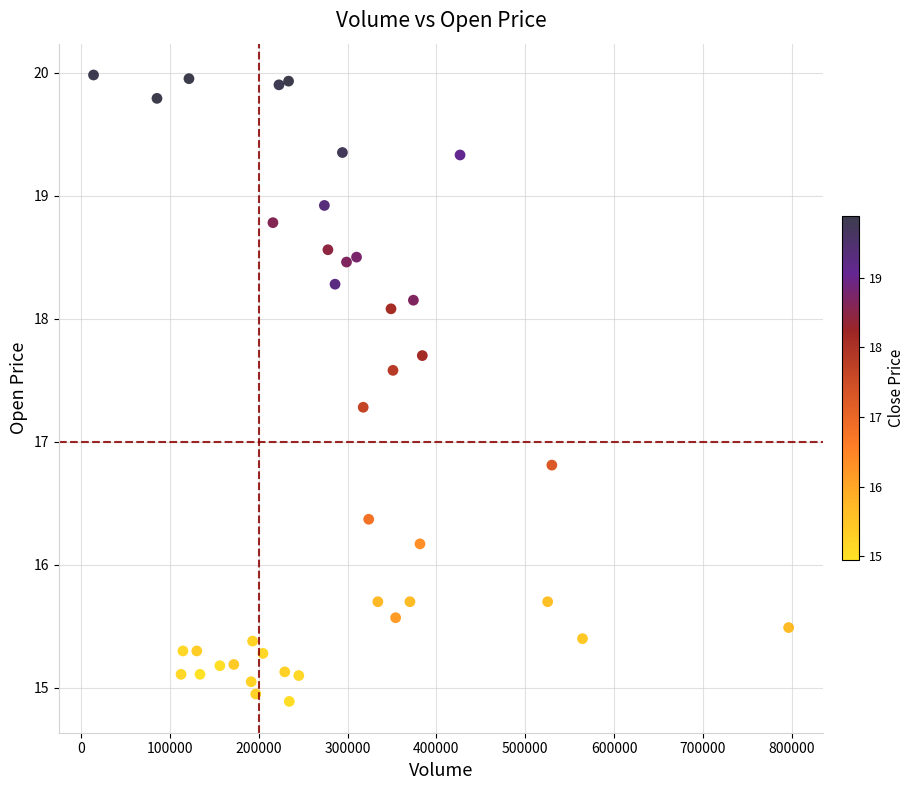

What is the range of X values (max minus min)?

782300.0